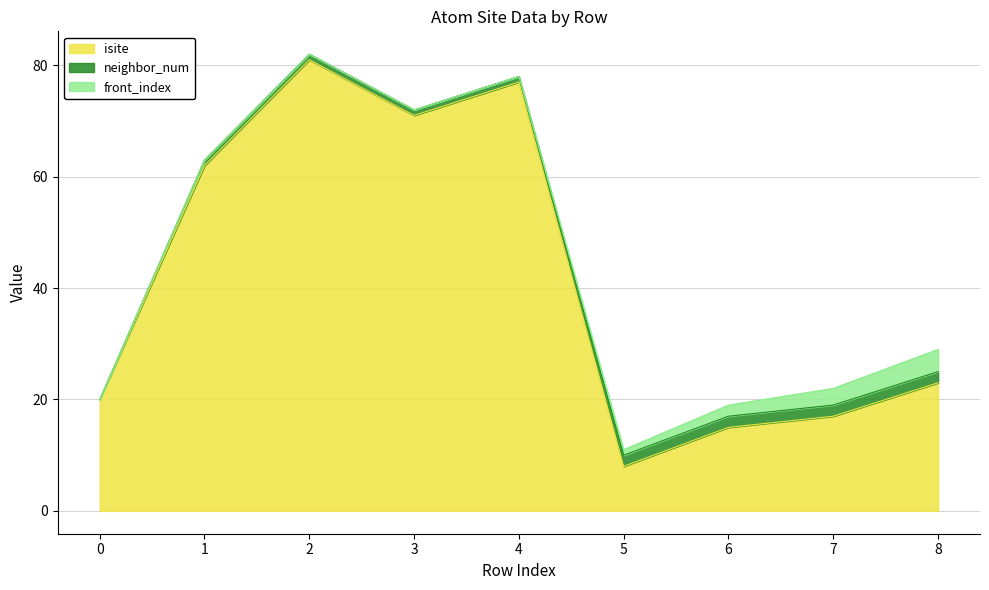

What is the difference between the maximum and second lowest values in the isite series?

66